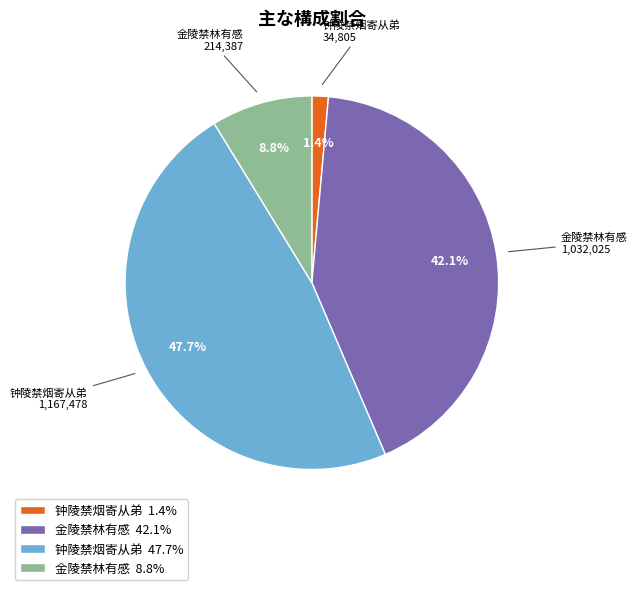

Is there a majority slice in this chart?

No